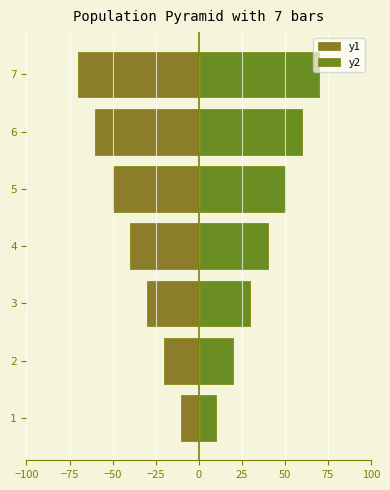

Are the bars grouped side by side (vs. stacked)?

Yes